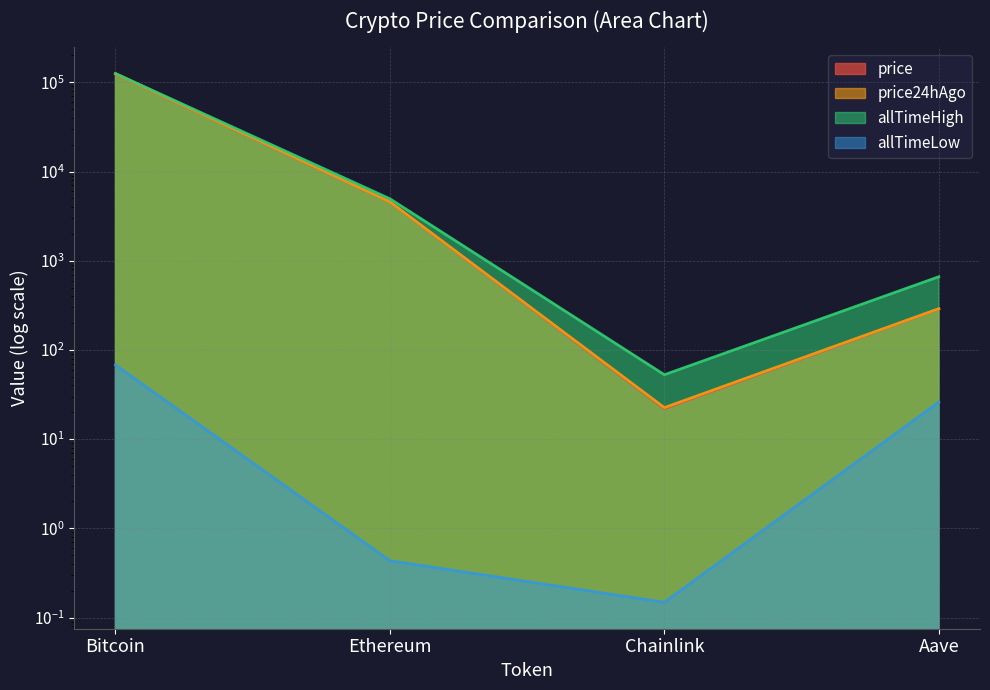

Reading left to right, extract all data points from this chart.

price: 123794.0	4548.0	22.0	288.7
price24hAgo: 125016.0	4570.6	22.6	290.1
allTimeHigh: 125506.0	4946.1	52.7	661.7
allTimeLow: 67.8	0.4	0.1	26.0